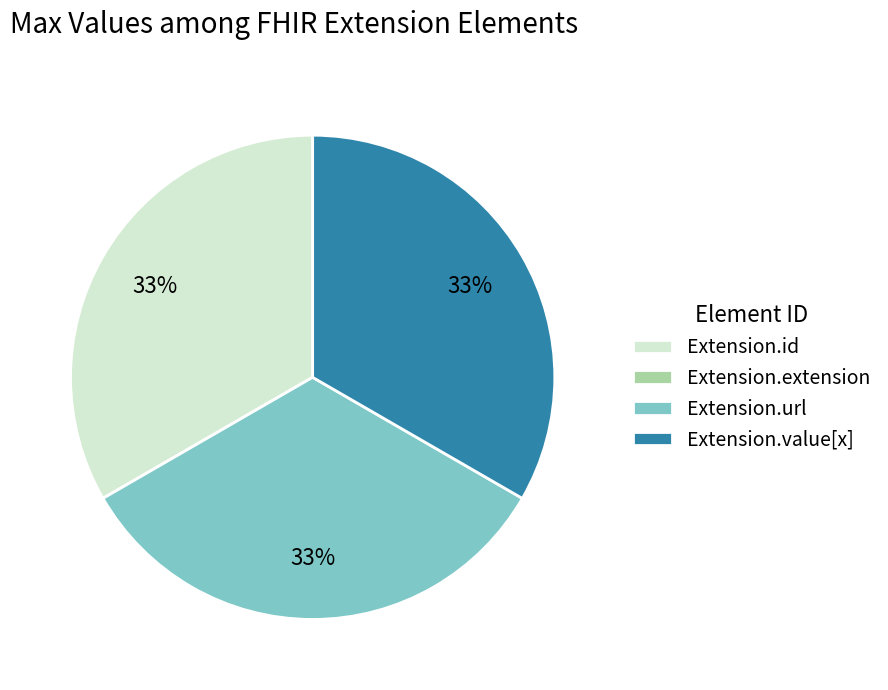

To the nearest percent, what is the average slice percentage?

25%